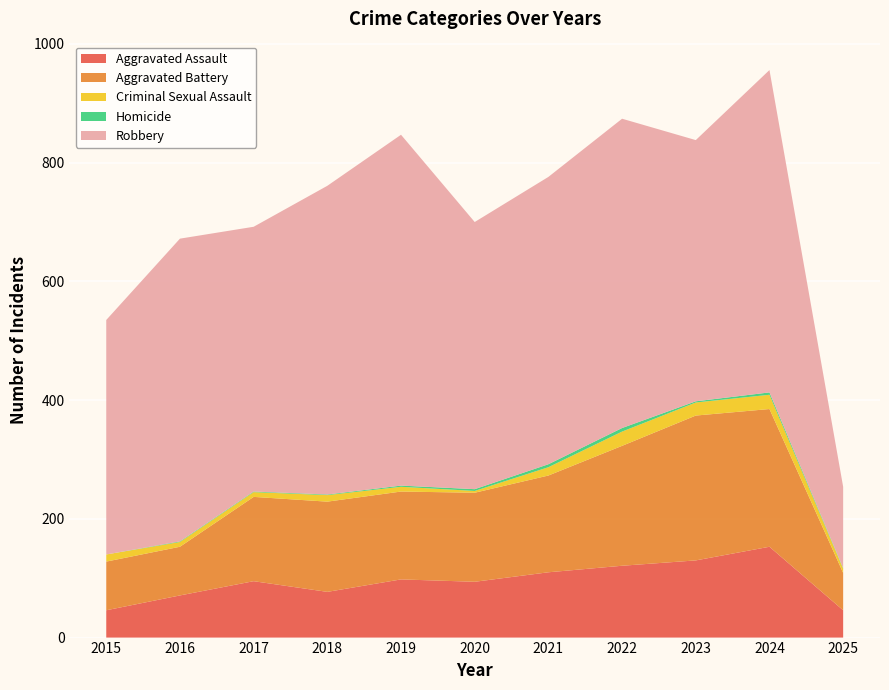

Reading left to right, extract all data points from this chart.

Aggravated Assault: 46	71	95	77	98	94	110	121	130	153	46
Aggravated Battery: 82	82	142	152	148	150	163	202	244	232	63
Criminal Sexual Assault: 12	8	8	11	8	3	14	24	22	24	7
Homicide: 0	1	1	1	2	3	5	6	2	4	1
Robbery: 395	510	446	520	591	450	484	521	440	543	137